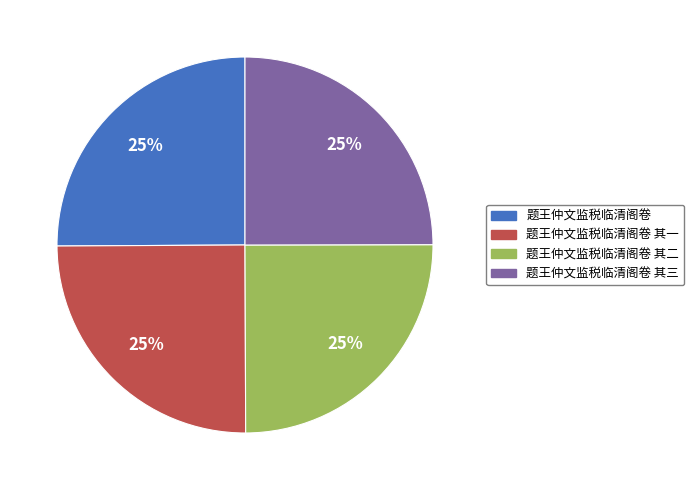

Does any single category account for the majority?

No